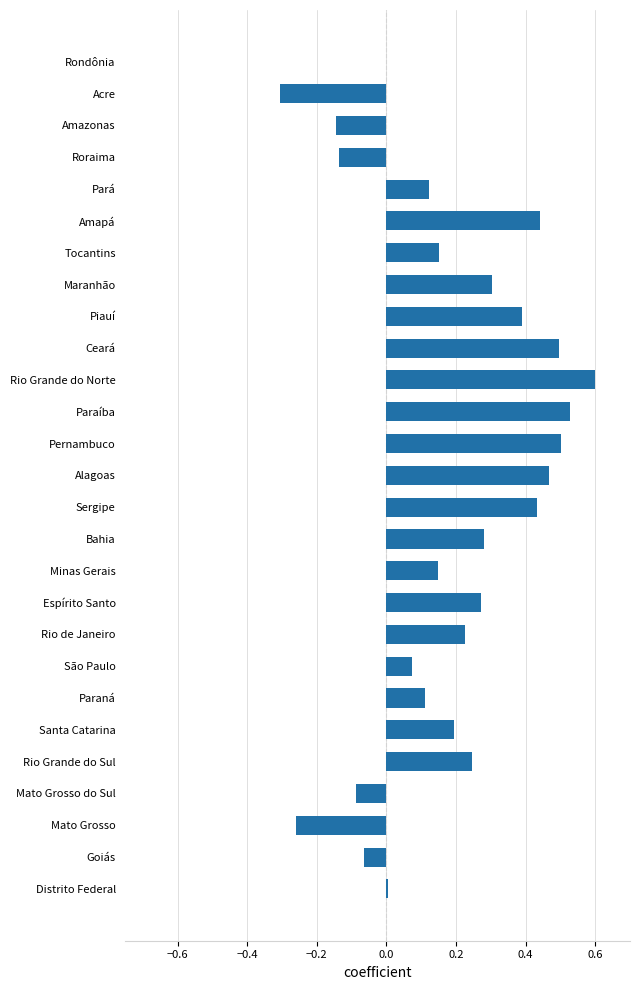

What is the sum of all values?

5.0